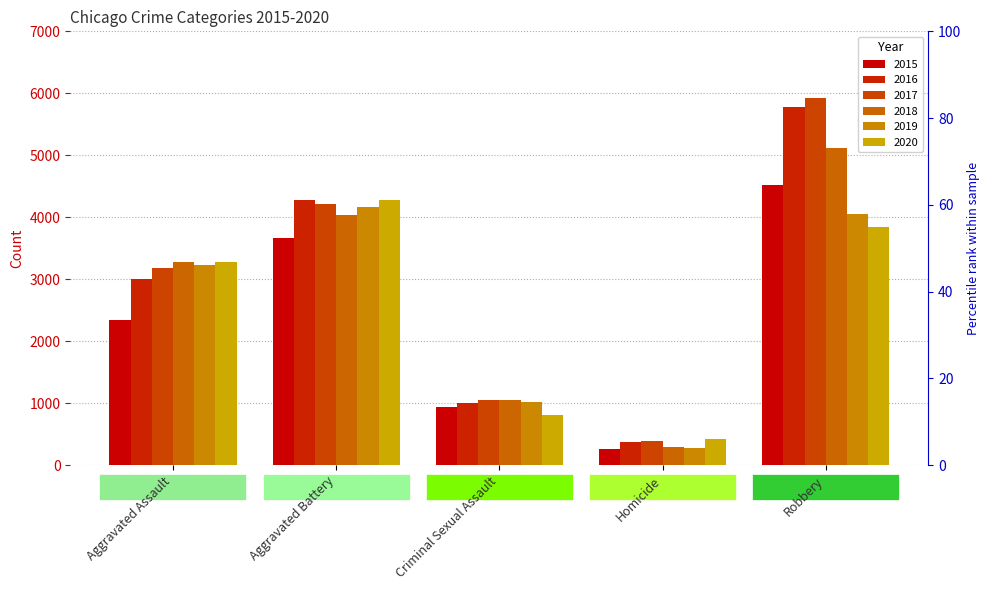

At which label does 2017 reach its peak?

Robbery